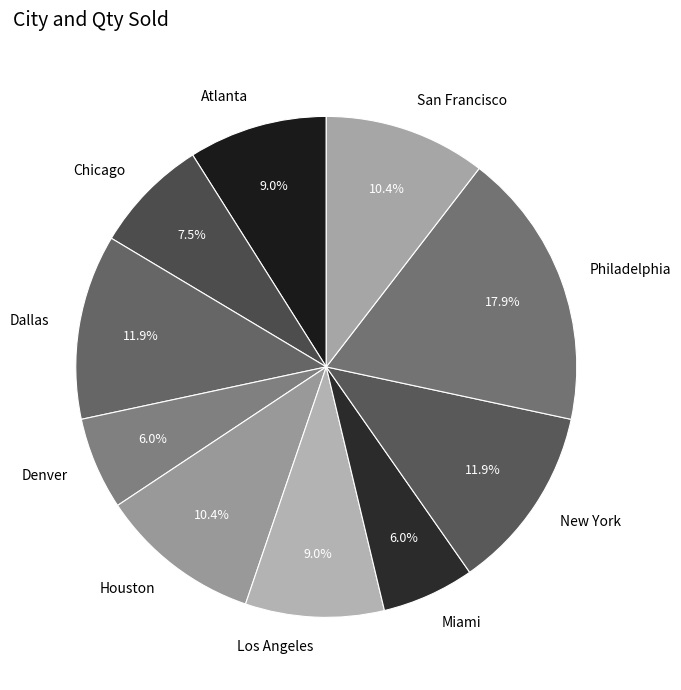

Which slice is the largest?

Philadelphia